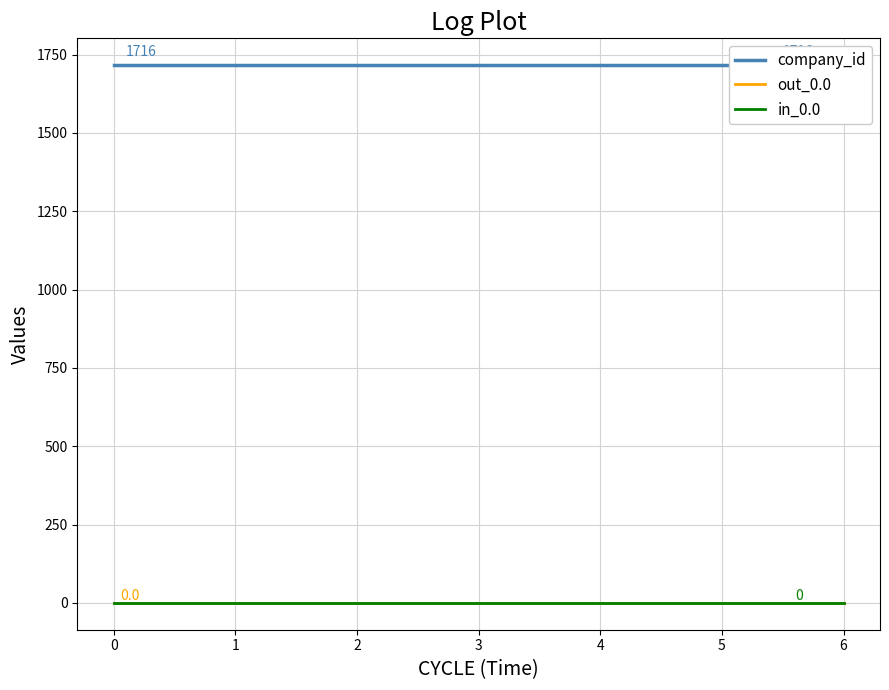

What is the total value across all series at 2?

1716